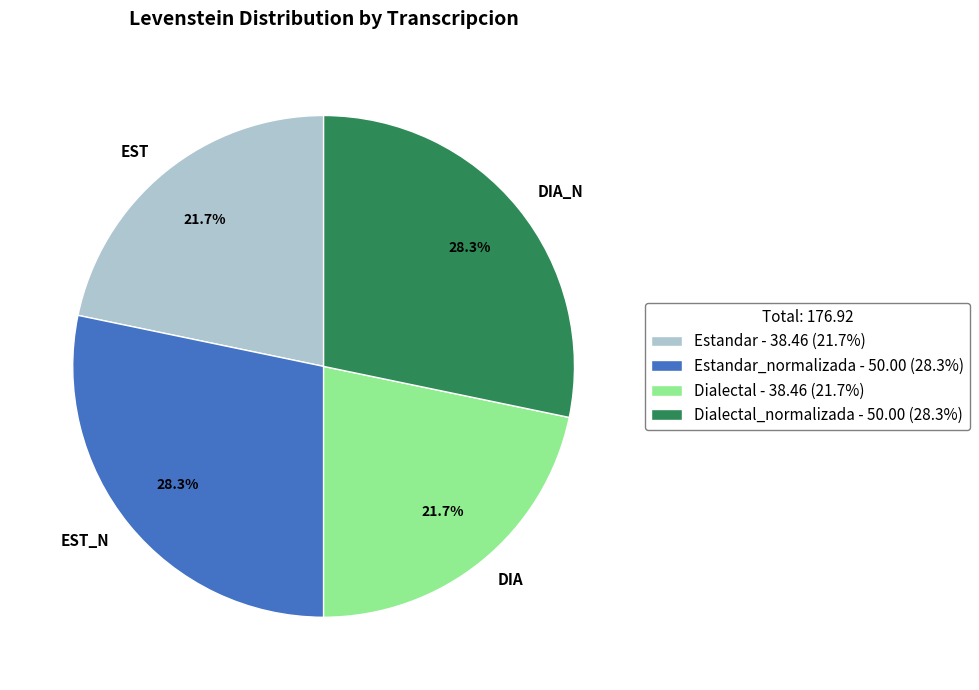

Does EST account for over 50% of the chart?

No